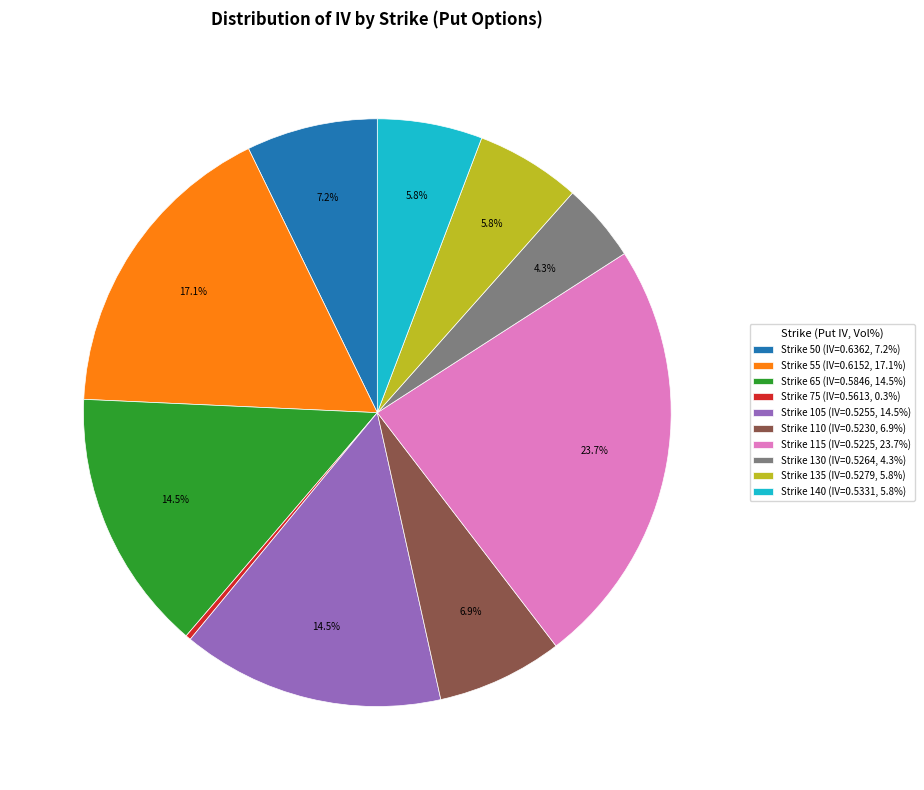

How much of the chart is everything except Strike 110 (IV=0.5230, 6.9%)?

93.1%